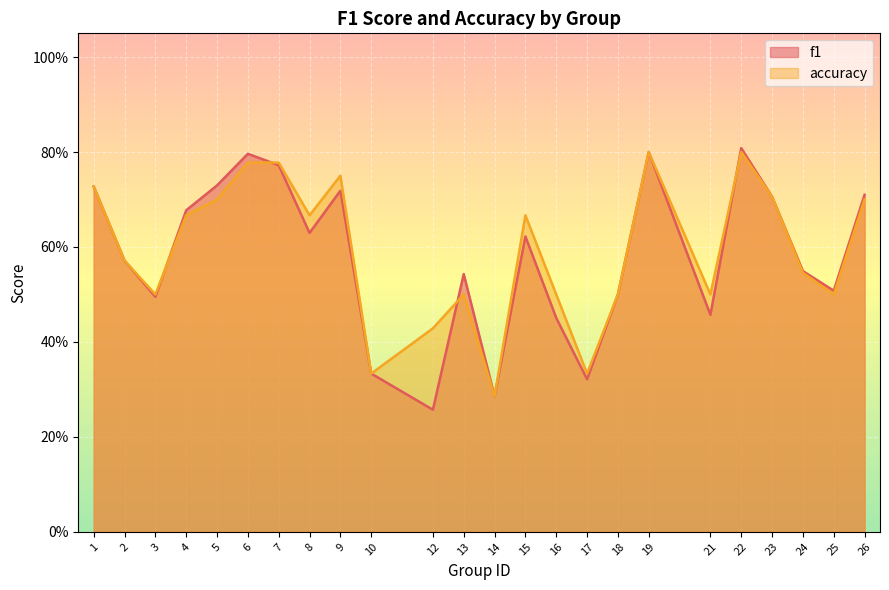

Reading right to left, transcribe all the data shown in this chart.

f1: 26=0.7	25=0.5	24=0.5	23=0.7	22=0.8	21=0.5	19=0.8	18=0.5	17=0.3	16=0.5	15=0.6	14=0.3	13=0.5	12=0.3	10=0.3	9=0.7	8=0.6	7=0.8	6=0.8	5=0.7	4=0.7	3=0.5	2=0.6	1=0.7
accuracy: 26=0.7	25=0.5	24=0.5	23=0.7	22=0.8	21=0.5	19=0.8	18=0.5	17=0.3	16=0.5	15=0.7	14=0.3	13=0.5	12=0.4	10=0.3	9=0.8	8=0.7	7=0.8	6=0.8	5=0.7	4=0.7	3=0.5	2=0.6	1=0.7